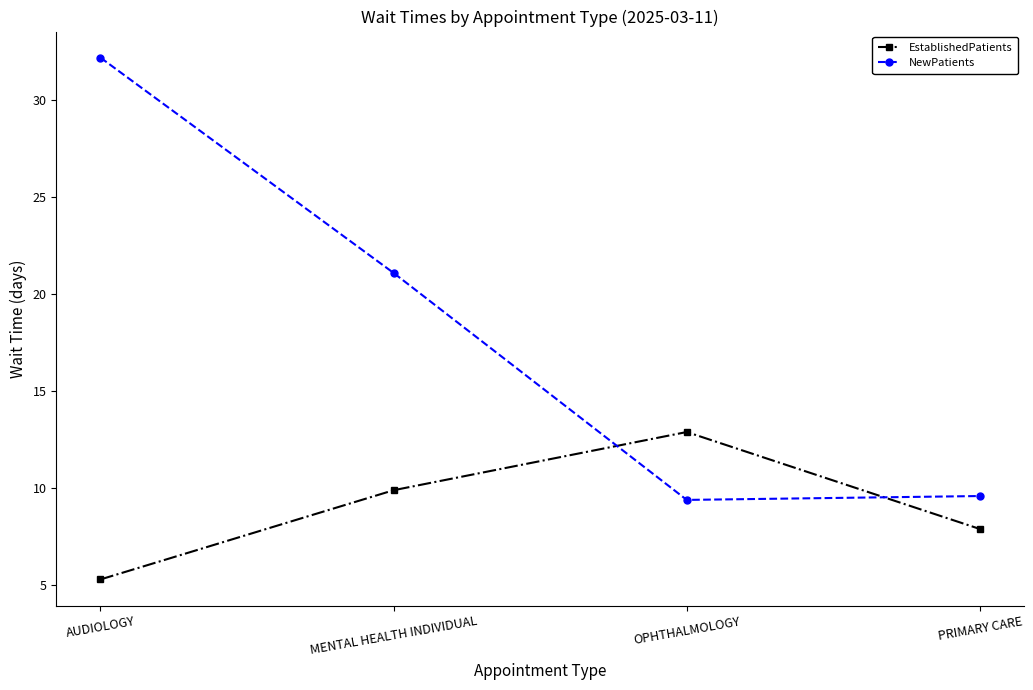

Reading right to left, extract all data points from this chart.

EstablishedPatients: 7.9	12.9	9.9	5.3
NewPatients: 9.6	9.4	21.1	32.2